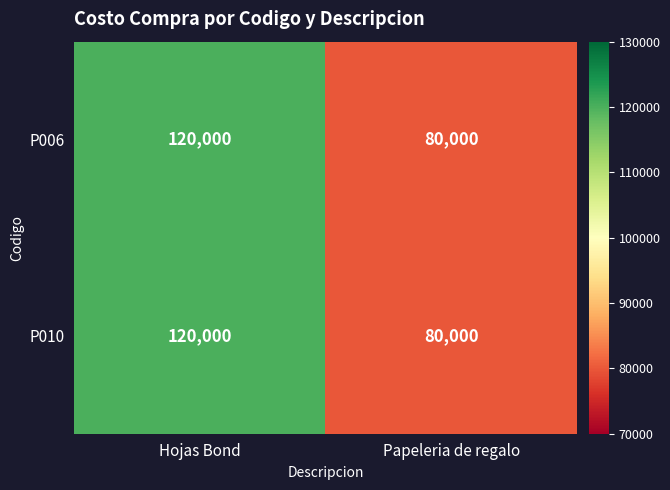

The value of P010 at Hojas Bond is 120000. True or false?

True